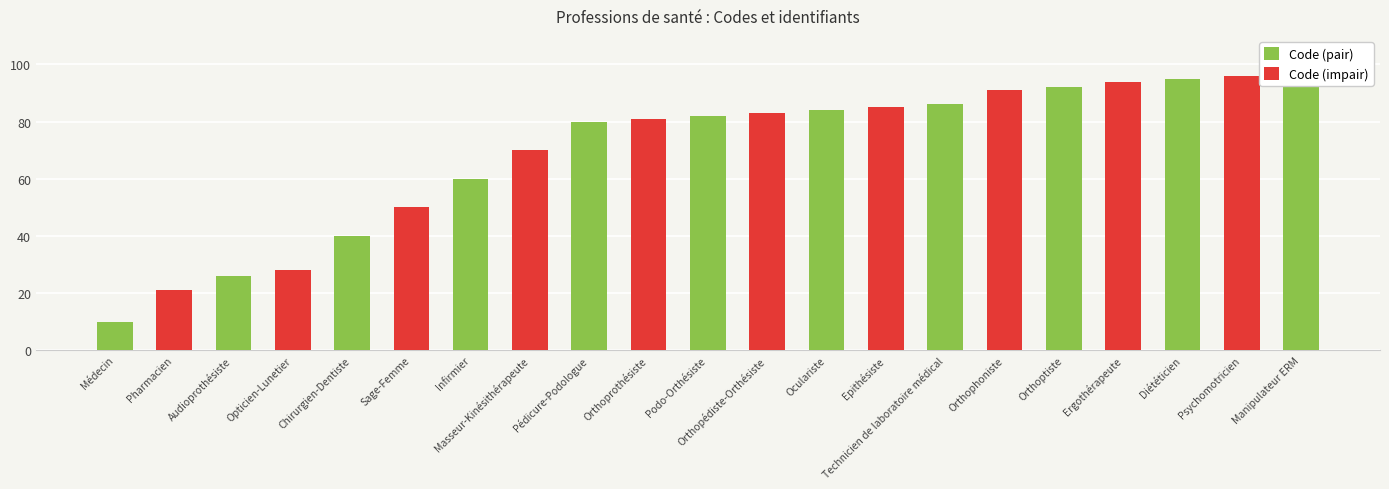

Reading left to right, what are all the values shown in this chart?

Code (pair): Médecin=10	Pharmacien=0	Audioprothésiste=26	Opticien-Lunetier=0	Chirurgien-Dentiste=40	Sage-Femme=0	Infirmier=60	Masseur-Kinésithérapeute=0	Pédicure-Podologue=80	Orthoprothésiste=0	Podo-Orthésiste=82	Orthopédiste-Orthésiste=0	Oculariste=84	Epithésiste=0	Technicien de laboratoire médical=86	Orthophoniste=0	Orthoptiste=92	Ergothérapeute=0	Diététicien=95	Psychomotricien=0	Manipulateur ERM=98
Code (impair): Médecin=0	Pharmacien=21	Audioprothésiste=0	Opticien-Lunetier=28	Chirurgien-Dentiste=0	Sage-Femme=50	Infirmier=0	Masseur-Kinésithérapeute=70	Pédicure-Podologue=0	Orthoprothésiste=81	Podo-Orthésiste=0	Orthopédiste-Orthésiste=83	Oculariste=0	Epithésiste=85	Technicien de laboratoire médical=0	Orthophoniste=91	Orthoptiste=0	Ergothérapeute=94	Diététicien=0	Psychomotricien=96	Manipulateur ERM=0